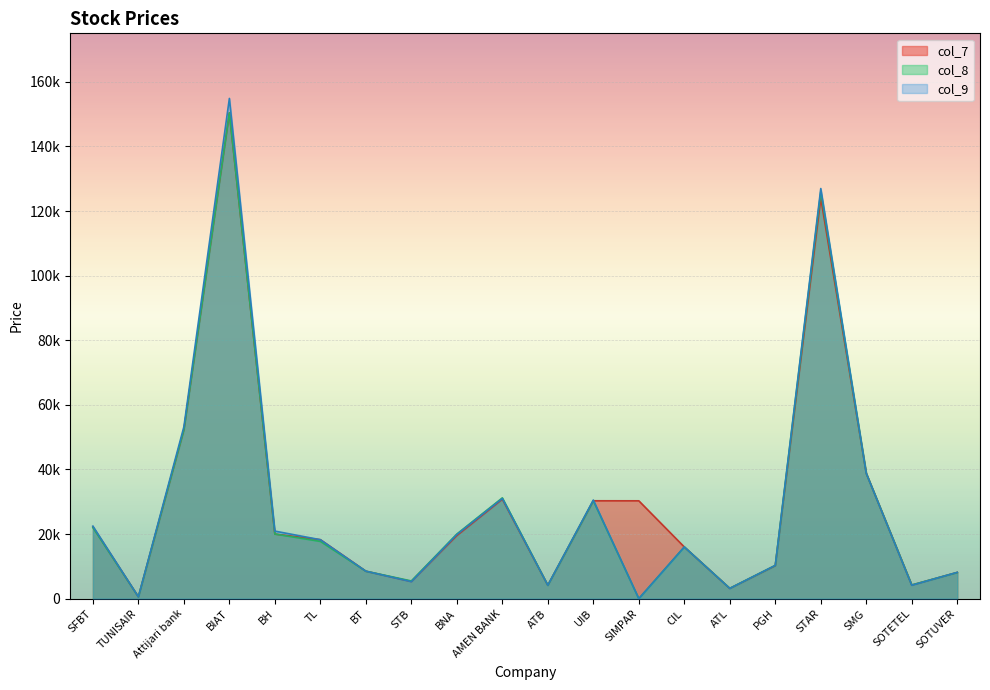

Does the chart display data point markers on the line(s)?

No